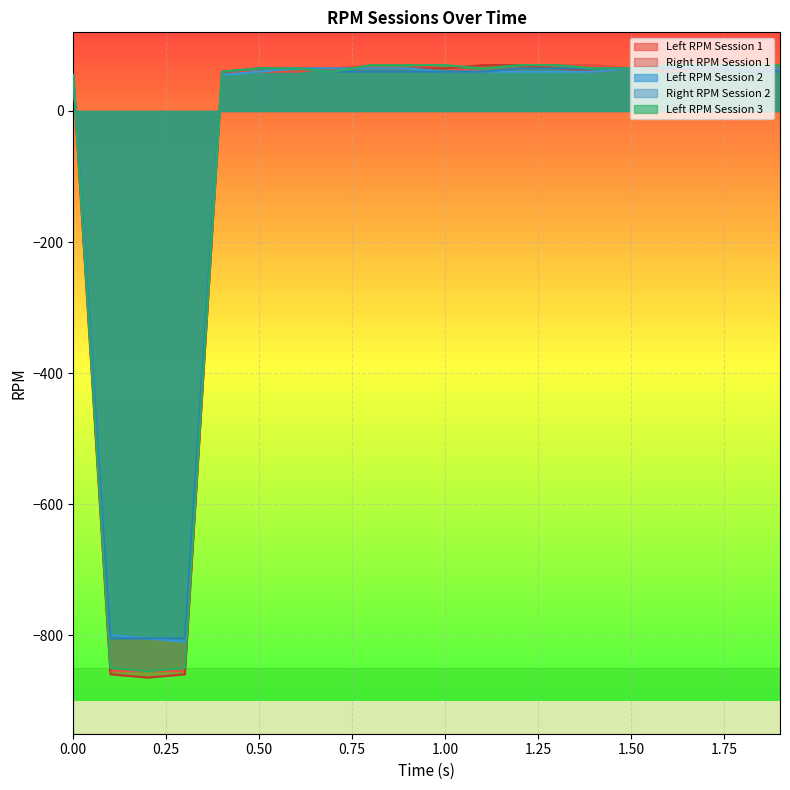

What are all the series names shown in the legend?

Left RPM Session 1, Right RPM Session 1, Left RPM Session 2, Right RPM Session 2, Left RPM Session 3